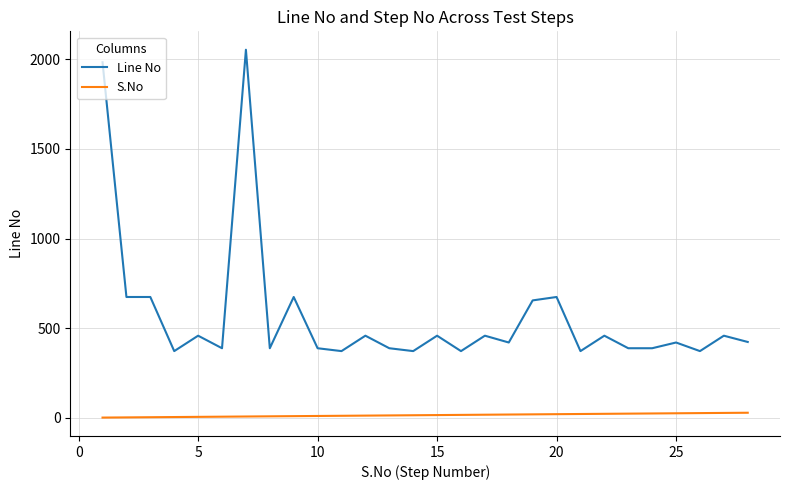

Which series has the largest total across all categories?

Line No